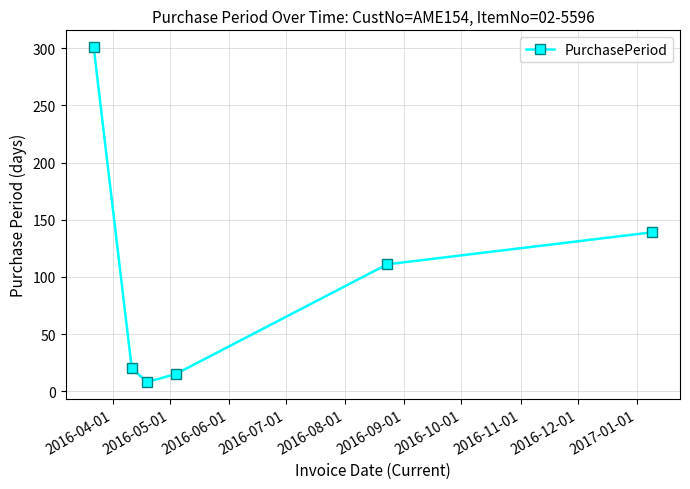

Reading left to right, list all the values displayed in this chart.

301	20	8	15	111	139